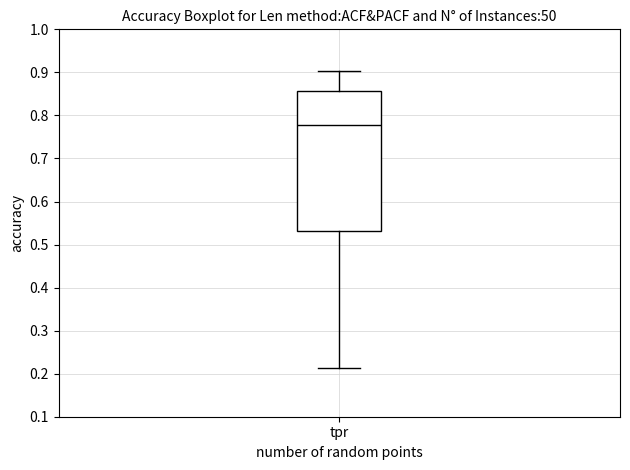

Transcribe this box plot: give where the median line is, the range the box spans, and where the two whiskers end, as read against the y-axis. The values are not printed on the chart, so give them approximately, as read against the axis.

median 0.78, box 0.53 to 0.86, whiskers 0.21 to 0.90